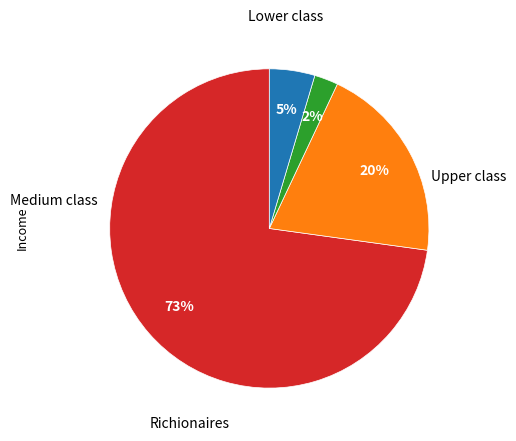

To the nearest percent, what is the average slice percentage?

25%